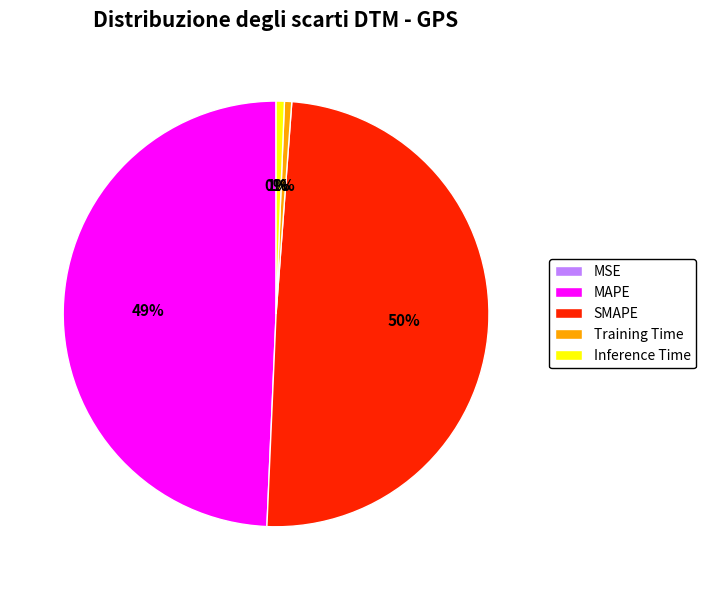

True or false: Inference Time accounts for 11% of the total.

False